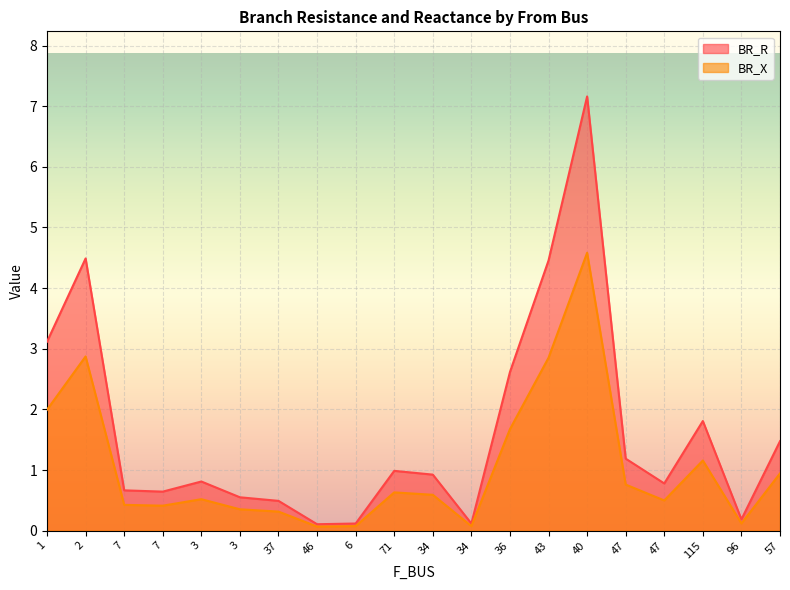

What is the value of the BR_R point at the 2nd from the left?

4.5